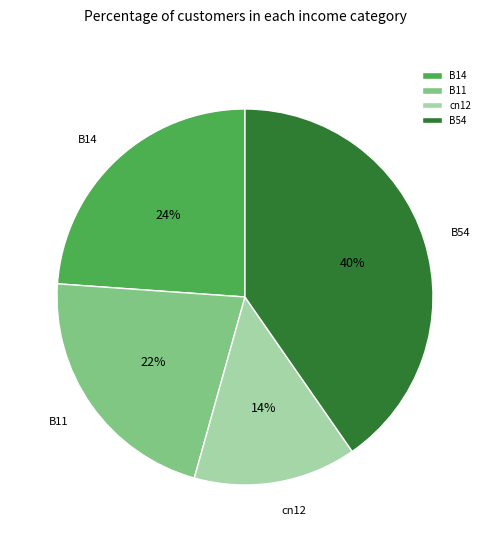

Is the sum of cn12 and B14 greater than half?

No